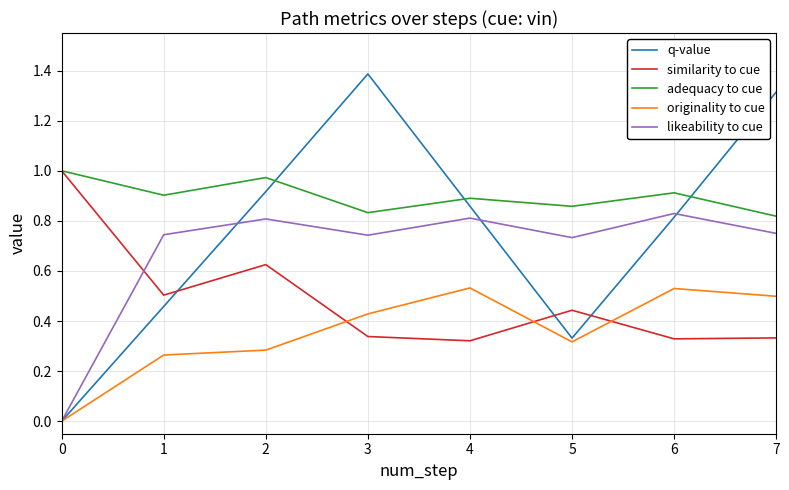

True or false: likeability to cue and adequacy to cue cross at least once.

False